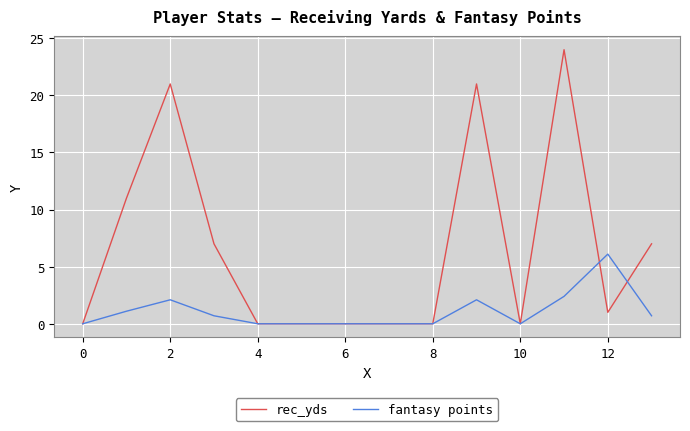

How many lines are shown in the chart?

2